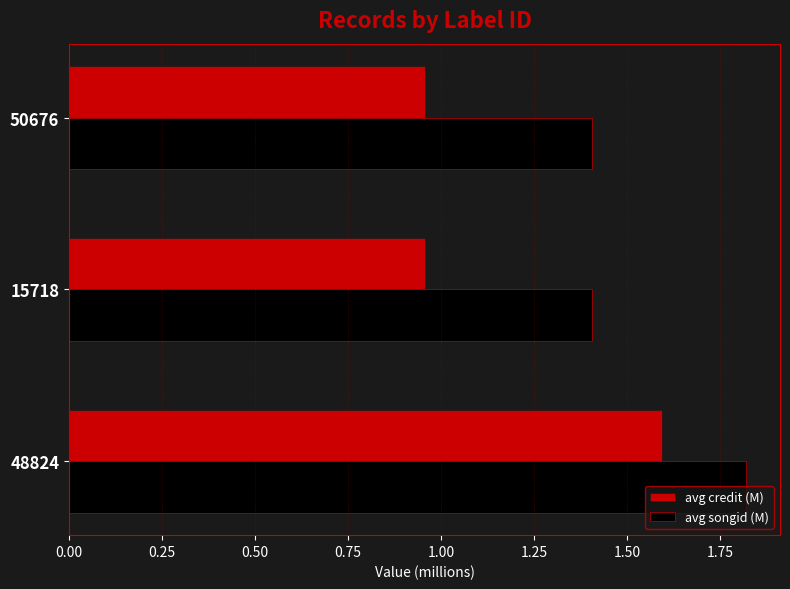

Which series changed the most between 48824 and 15718?

avg credit (M)